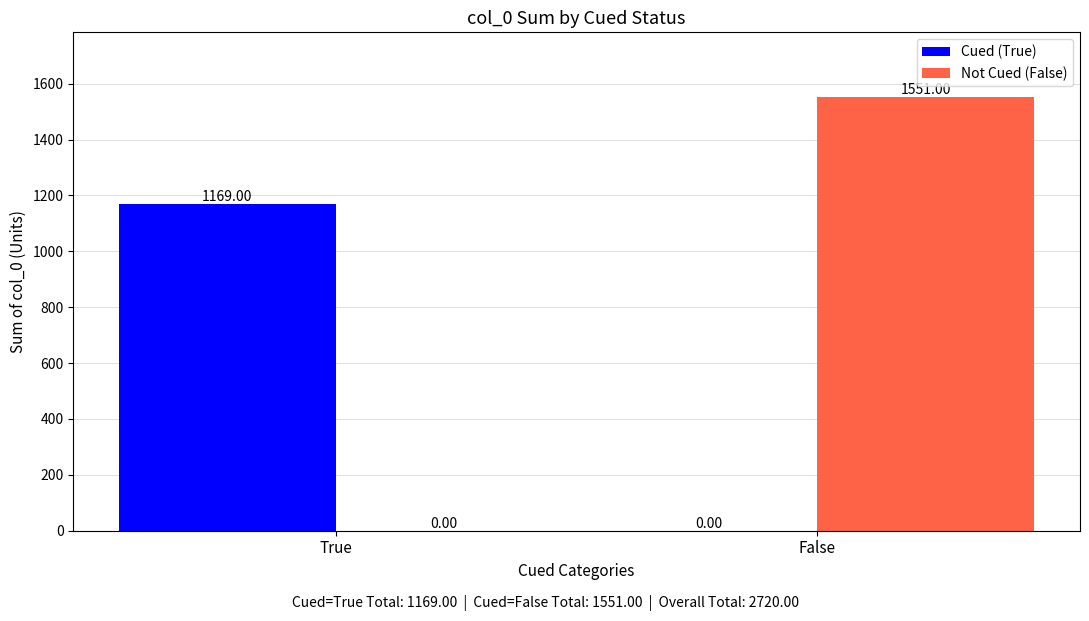

True or false: Cued (True) has a value of -664 at False.

False